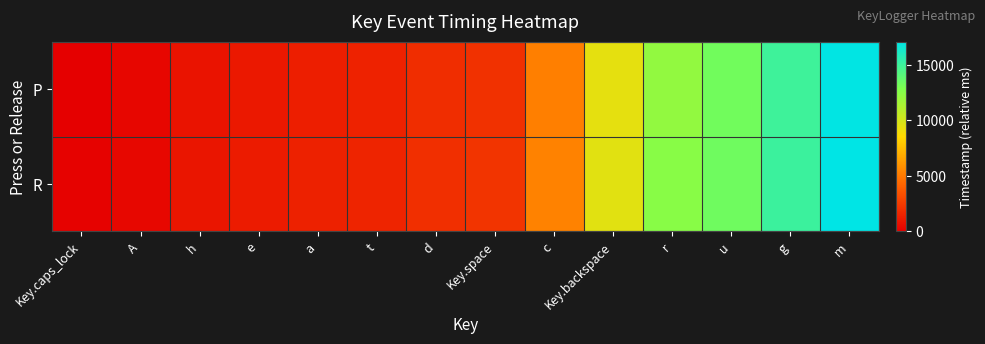

What is the difference between the highest and lowest values at a?

119